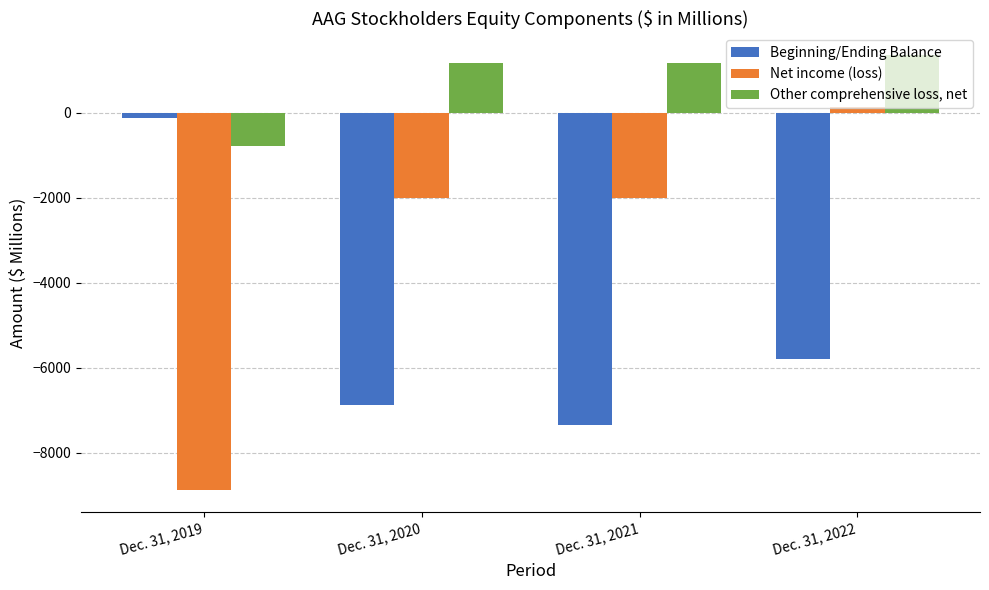

What is the value of the Other comprehensive loss, net bar at the 4th from the left?

1357